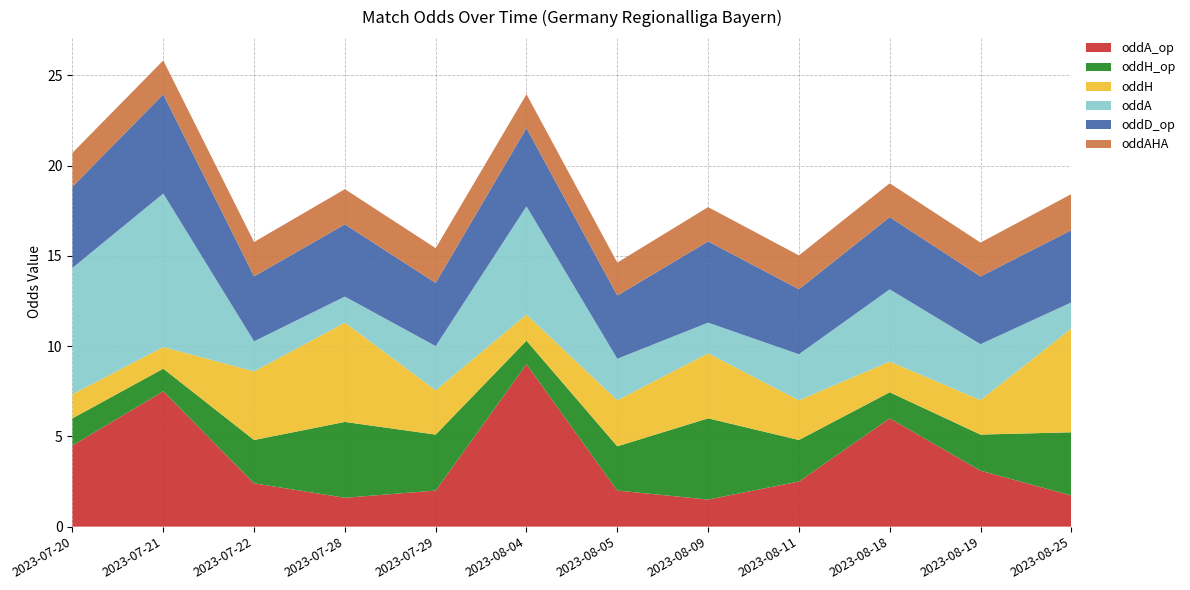

Reading left to right, extract all data points from this chart.

oddA_op: 4.5	7.5	2.4	1.6	2.0	9.0	2.0	1.5	2.5	6.0	3.1	1.7
oddH_op: 1.5	1.2	2.4	4.2	3.1	1.3	2.5	4.5	2.3	1.4	2.0	3.5
oddH: 1.3	1.2	3.8	5.5	2.5	1.4	2.5	3.6	2.2	1.7	1.9	5.8
oddA: 7.0	8.5	1.7	1.4	2.5	6.0	2.3	1.7	2.5	4.0	3.1	1.4
oddD_op: 4.5	5.5	3.6	4.0	3.5	4.3	3.5	4.5	3.6	4.0	3.8	4.0
oddAHA: 1.9	1.9	1.9	1.9	1.9	1.9	1.8	1.9	1.9	1.9	1.9	2.0